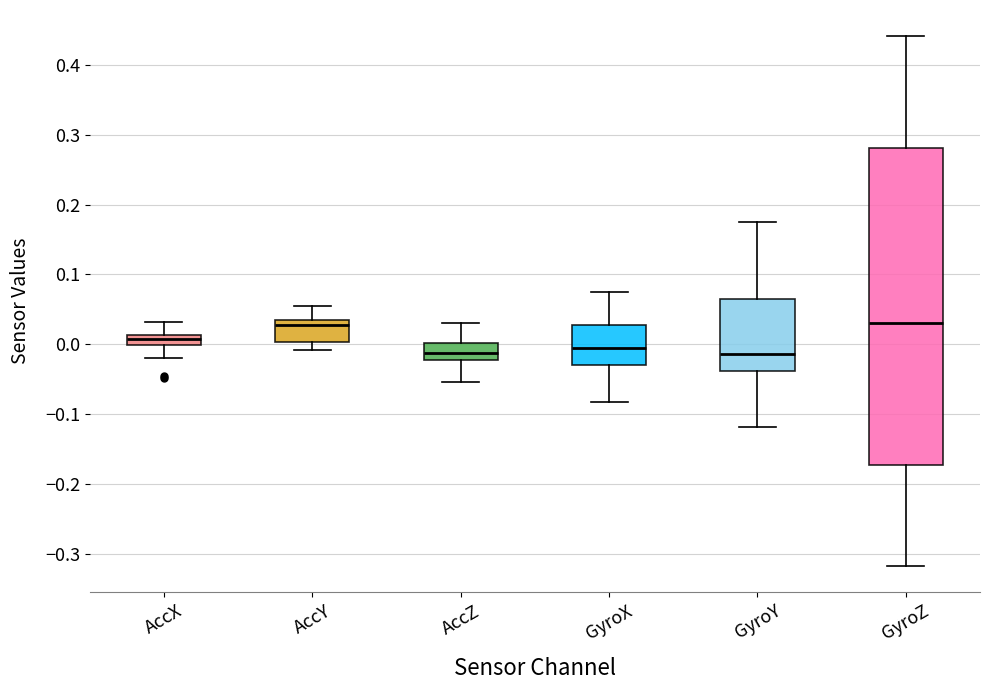

Where is the lower edge of the box for GyroY on the y-axis? The values are not printed on the chart, so give them approximately, as read against the axis.

-0.04